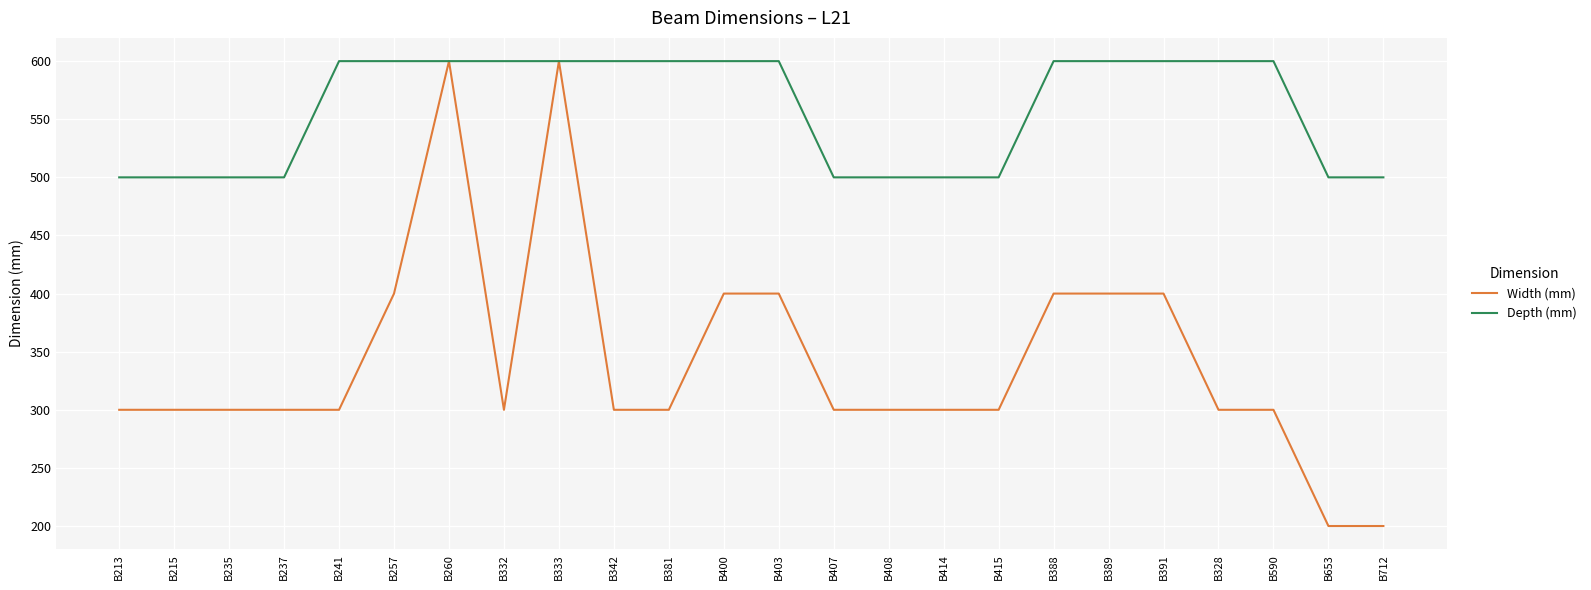

What position from the left is B653?

23